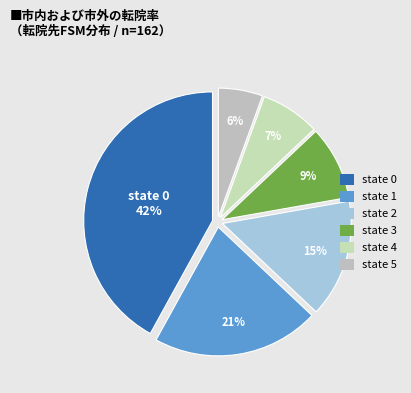

Which has a higher value, state 1 or state 3?

state 1